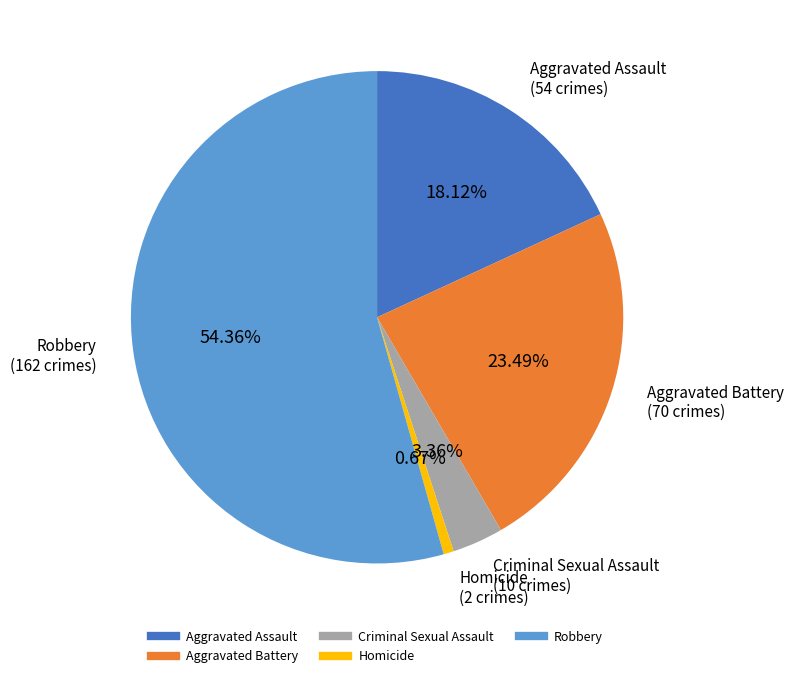

Rank the categories by value from highest to lowest.

Robbery, Aggravated Battery, Aggravated Assault, Criminal Sexual Assault, Homicide